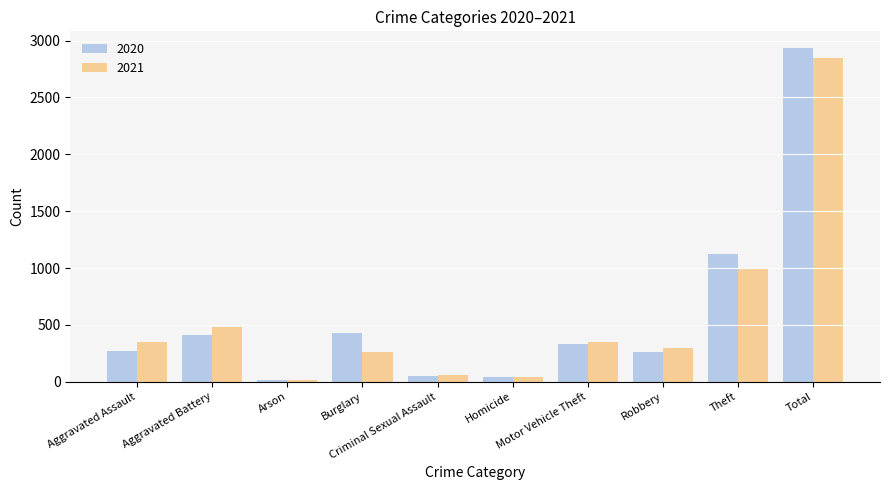

True or false: 2020 has a value of 170 at Motor Vehicle Theft.

False